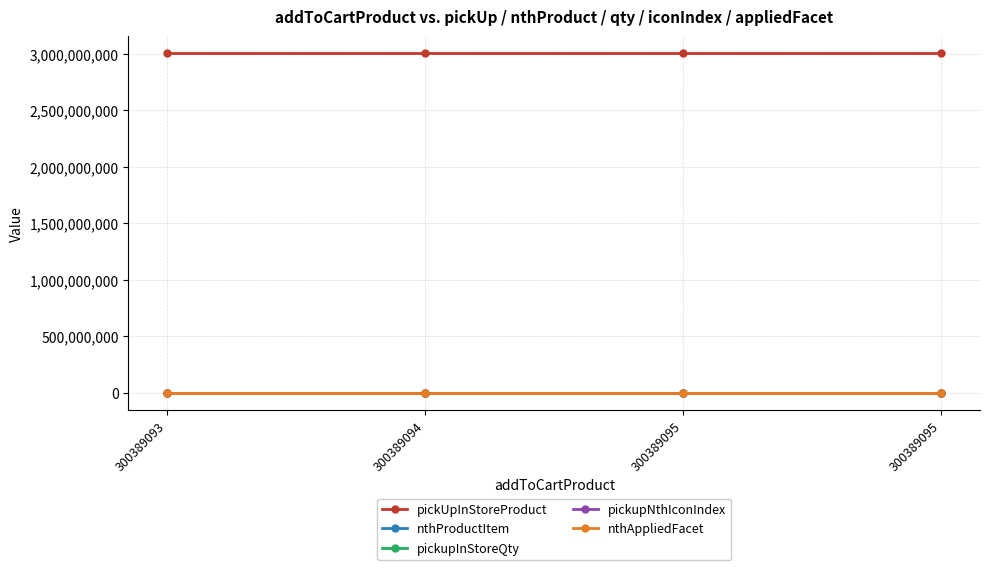

The nthProductItem series shows 3 at 300389093. True or false?

True